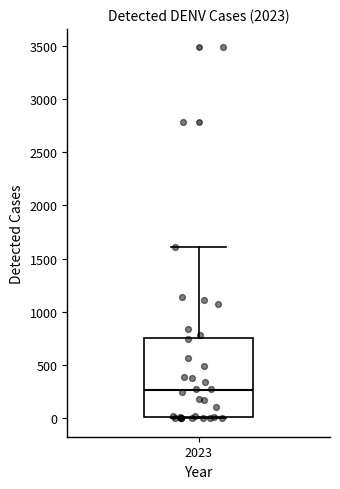

Transcribe this box plot: give where the median line is, the range the box spans, and where the two whiskers end, as read against the y-axis. The values are not printed on the chart, so give them approximately, as read against the axis.

median 250, box 0 to 750, whiskers 0 to 1600